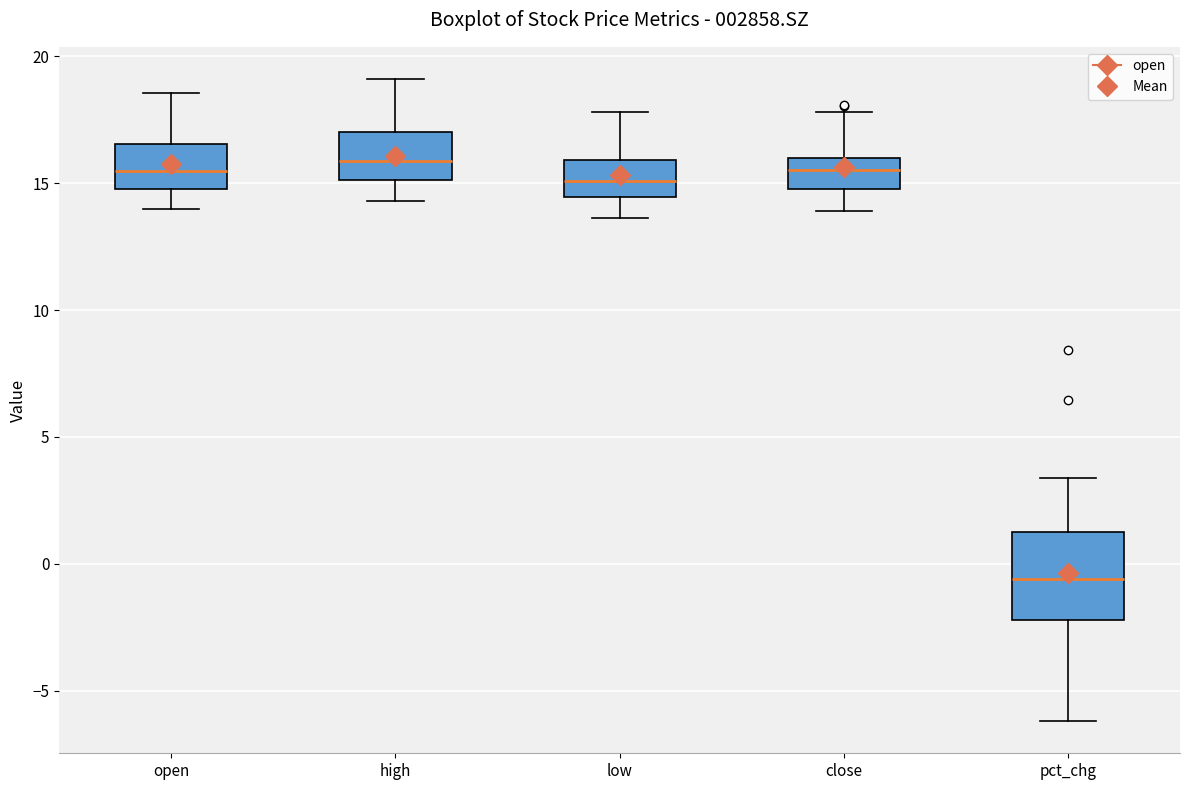

Reading left to right, read every box against the y-axis: the position of its median line, the range the box covers, and the ends of its whiskers. The values are not printed on the chart, so give them approximately, as read against the axis.

open: median 15.5, box 15.0 to 16.5, whiskers 14.0 to 18.5
high: median 16.0, box 15.0 to 17.0, whiskers 14.5 to 19.0
low: median 15.0, box 14.5 to 16.0, whiskers 13.5 to 18.0
close: median 15.5, box 15.0 to 16.0, whiskers 14.0 to 18.0
pct_chg: median -0.5, box -2.0 to 1.0, whiskers -6.0 to 3.5